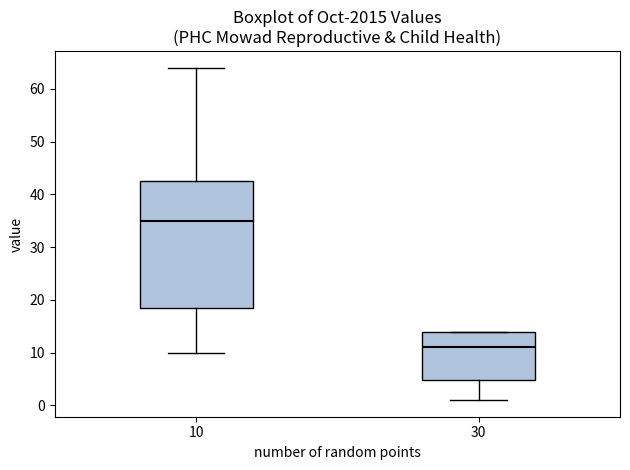

Which box's median line is the lowest?

30